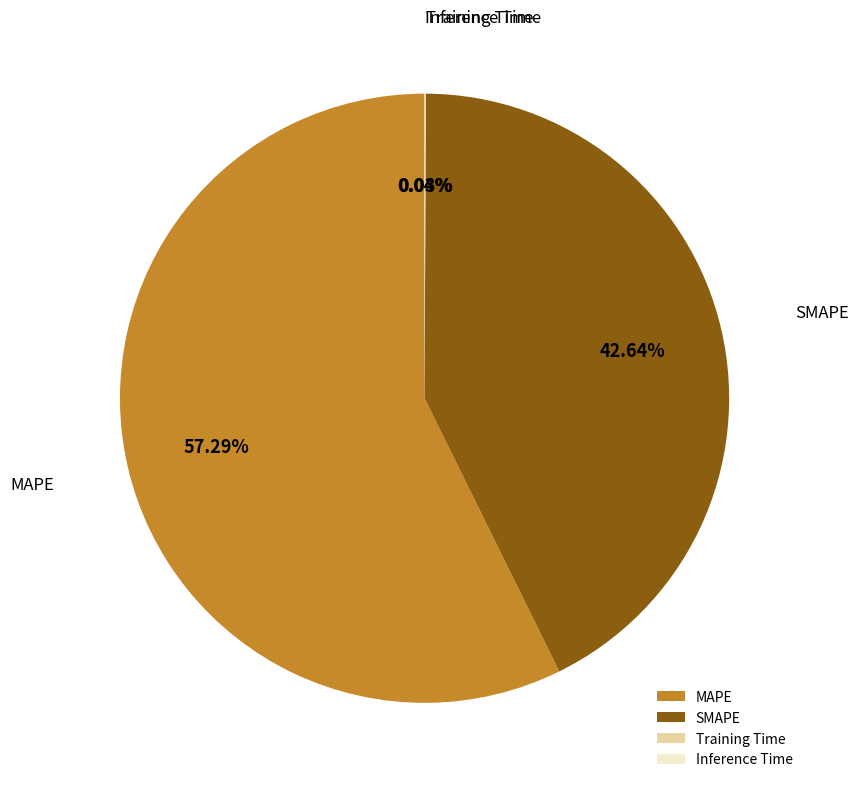

What is the largest slice in the pie chart?

MAPE